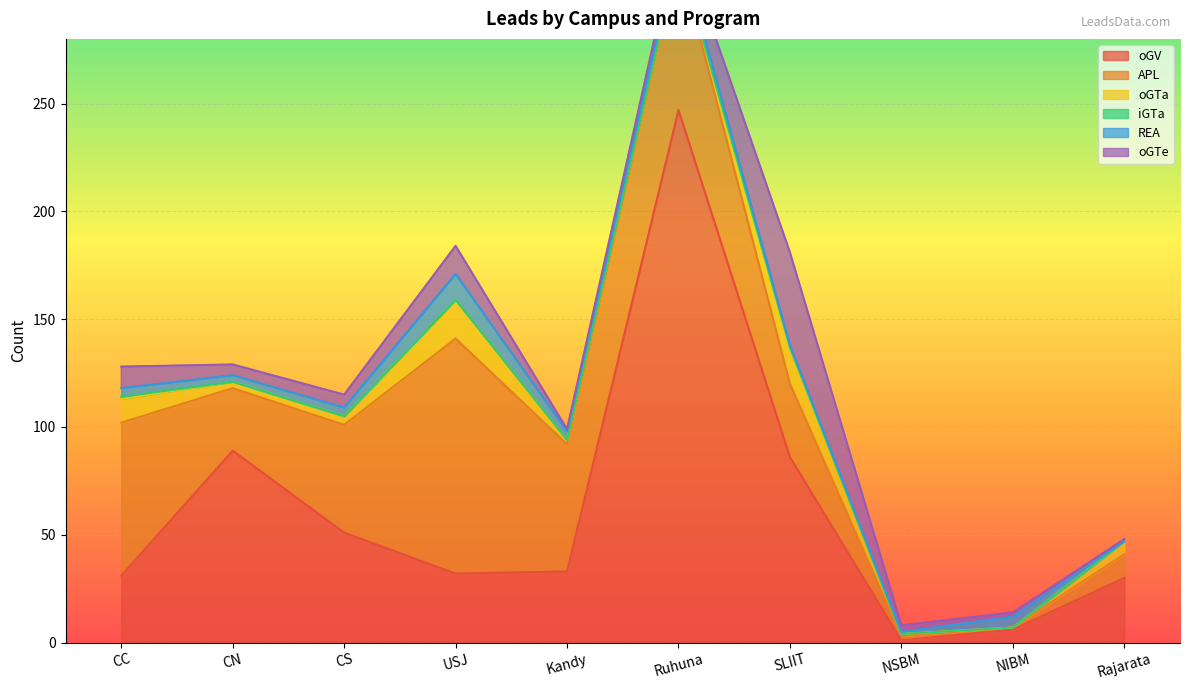

The APL series shows 86 at CS. True or false?

False